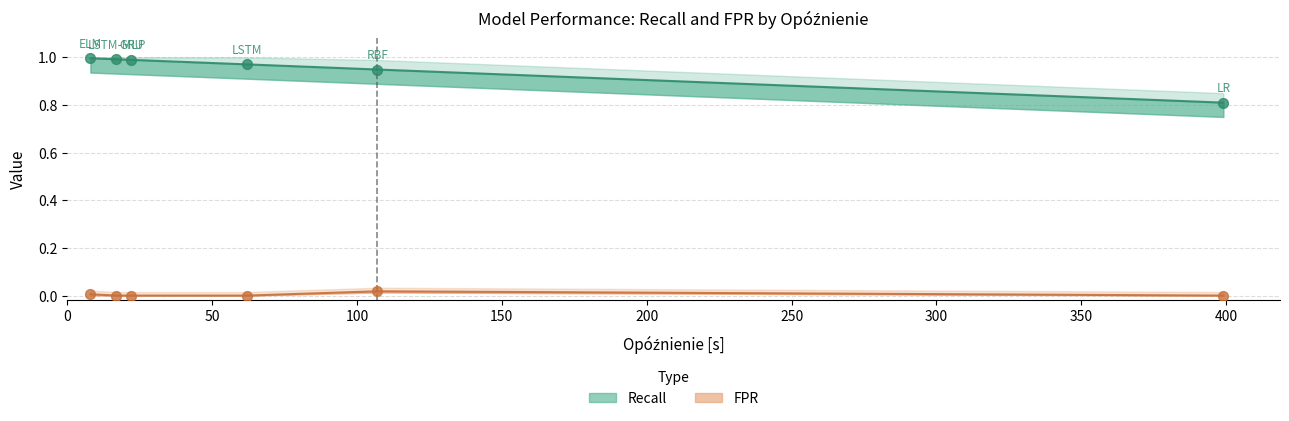

What is the total value across all series at GRU?

1.0